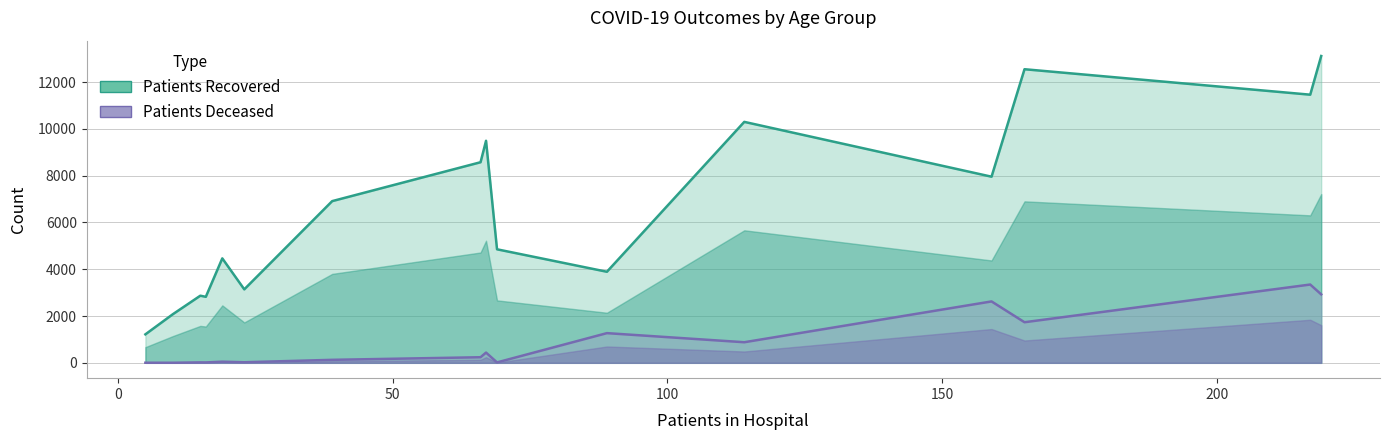

How many values in the patients_deceased series exceed 239?

7